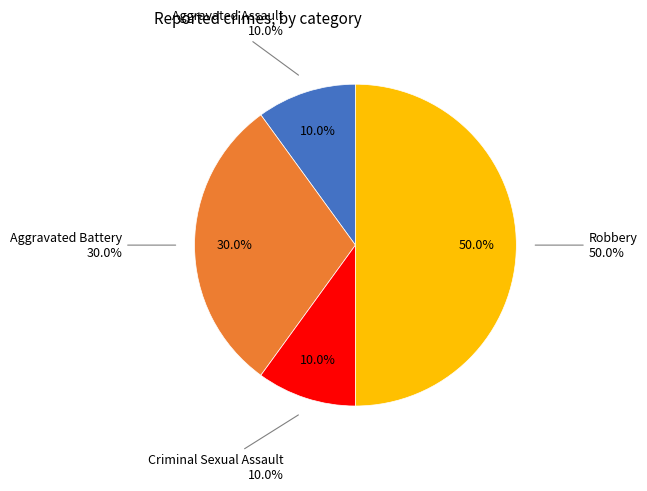

Does Aggravated Assault represent more than half of the total?

No